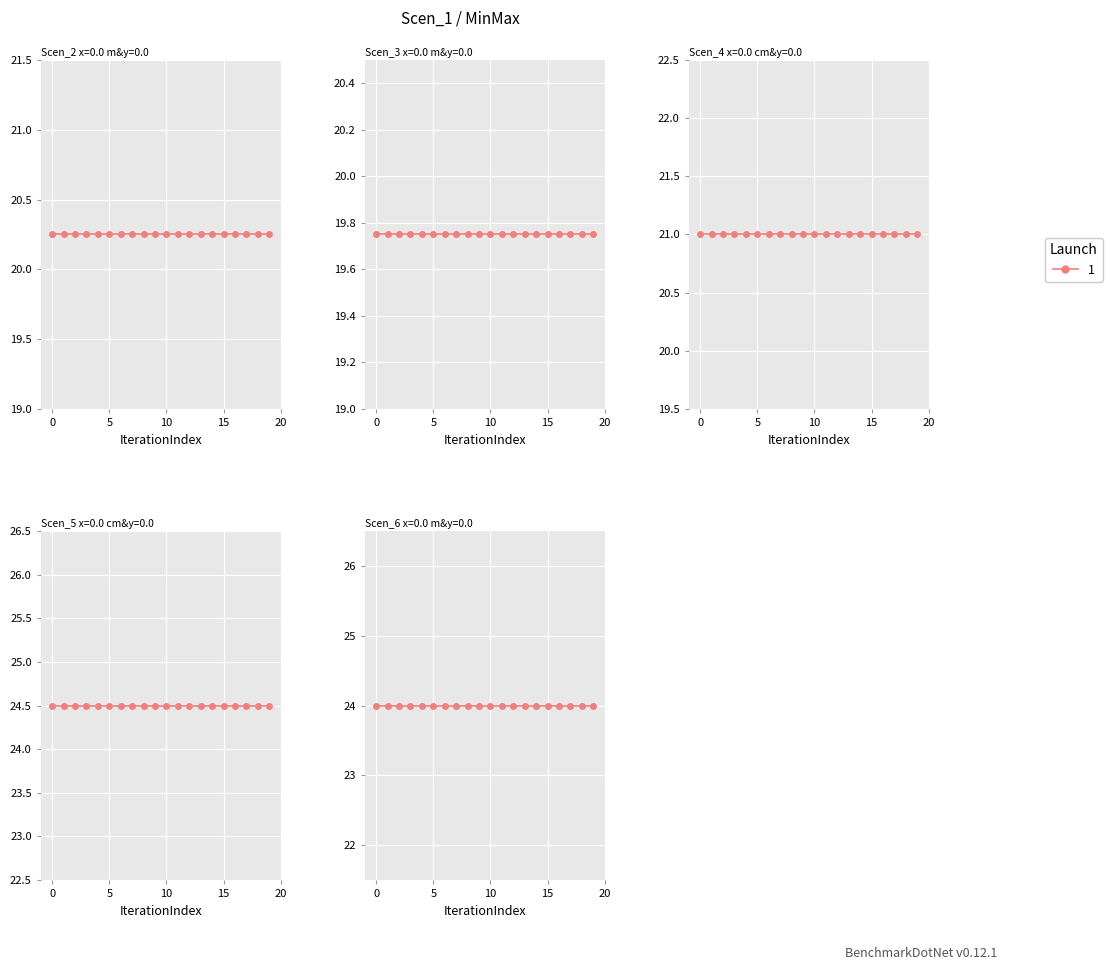

True or false: Scen_2 and Scen_6 intersect in this chart.

False